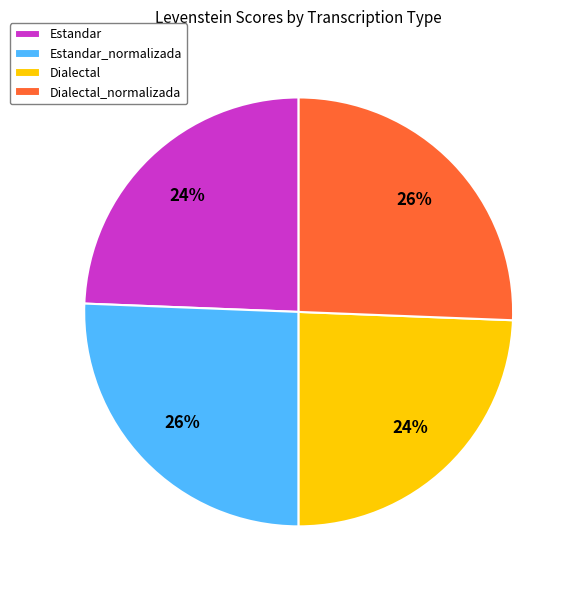

To the nearest percent, what percentage of the pie is Dialectal?

24%